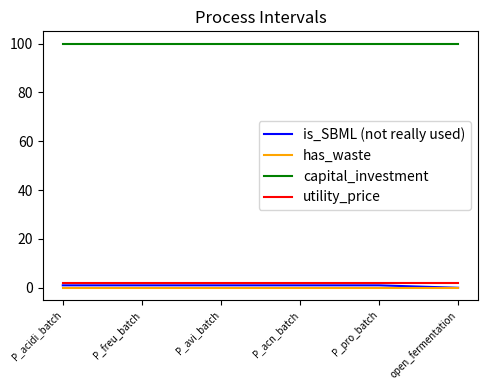

How many lines are shown in the chart?

4